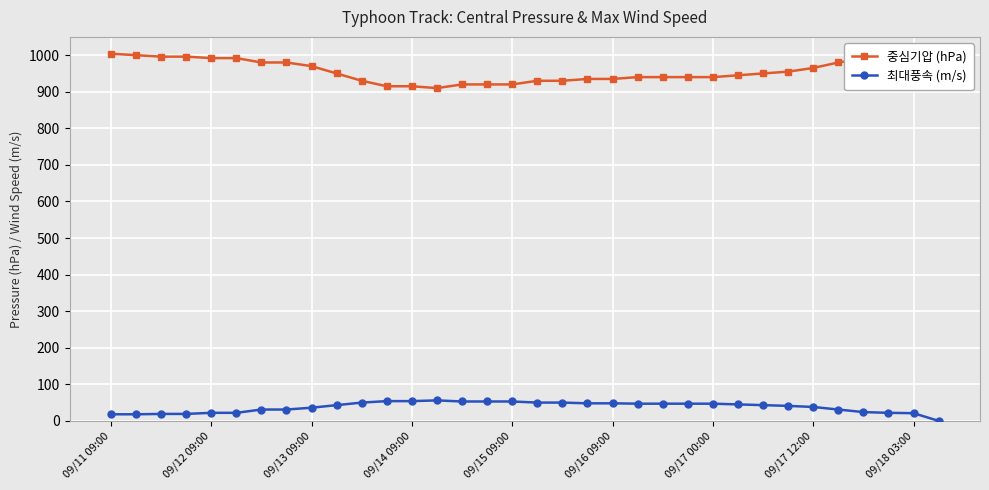

Rank the series by their maximum value, from lowest to highest.

최대풍속 (m/s), 중심기압 (hPa)